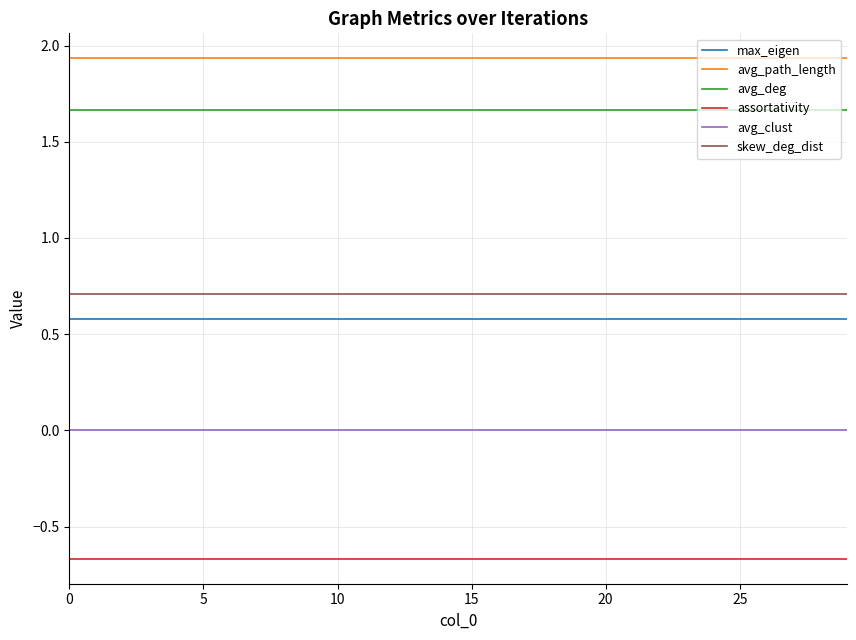

Rank the series by their maximum value, from highest to lowest.

avg_path_length, avg_deg, skew_deg_dist, max_eigen, avg_clust, assortativity